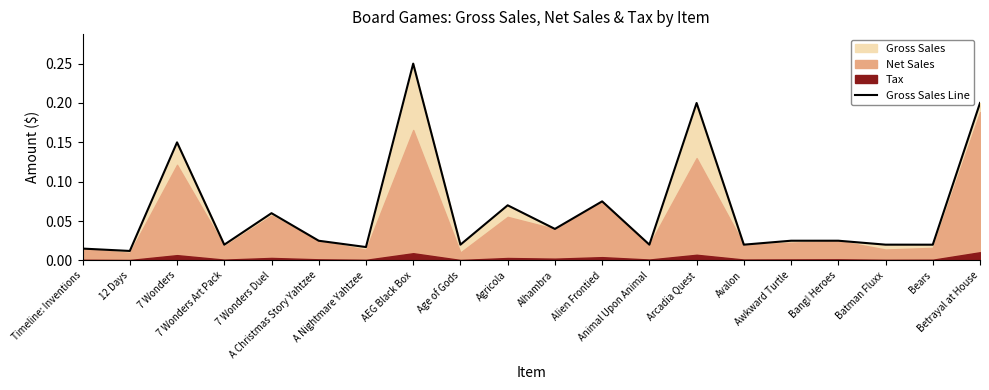

How many interior local valleys (lower than both neighbors) does the data have?

8